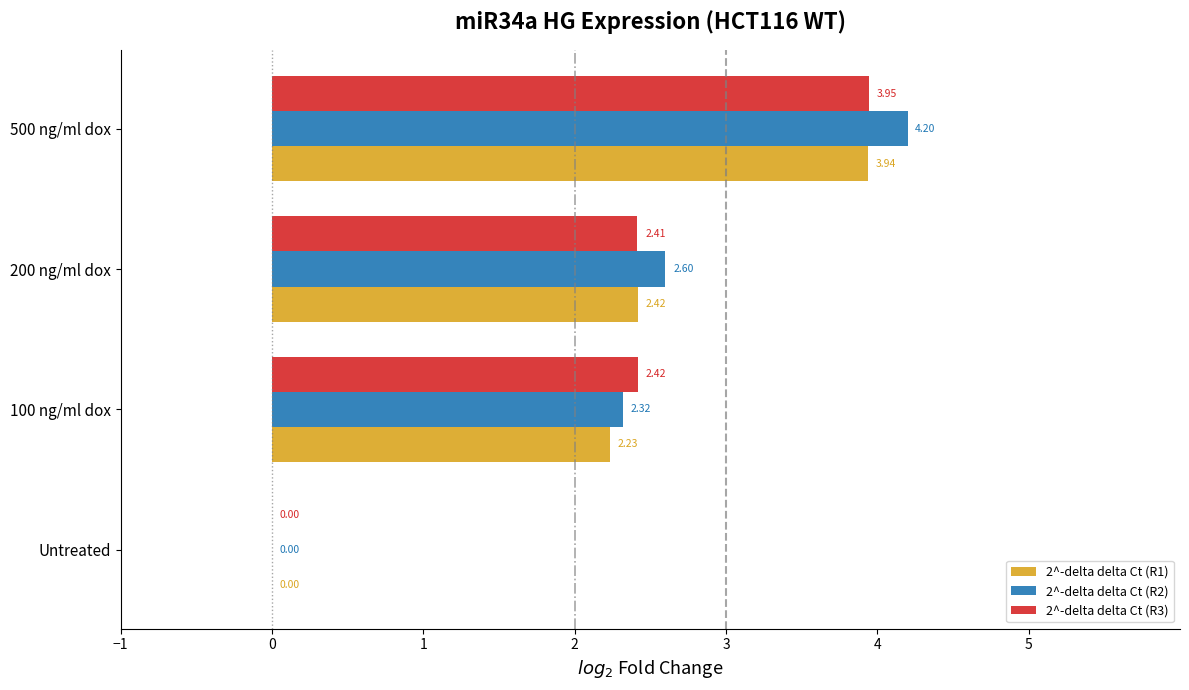

Which series changed the most between 200 ng/ml dox and 500 ng/ml dox?

2^-delta delta Ct (R2)